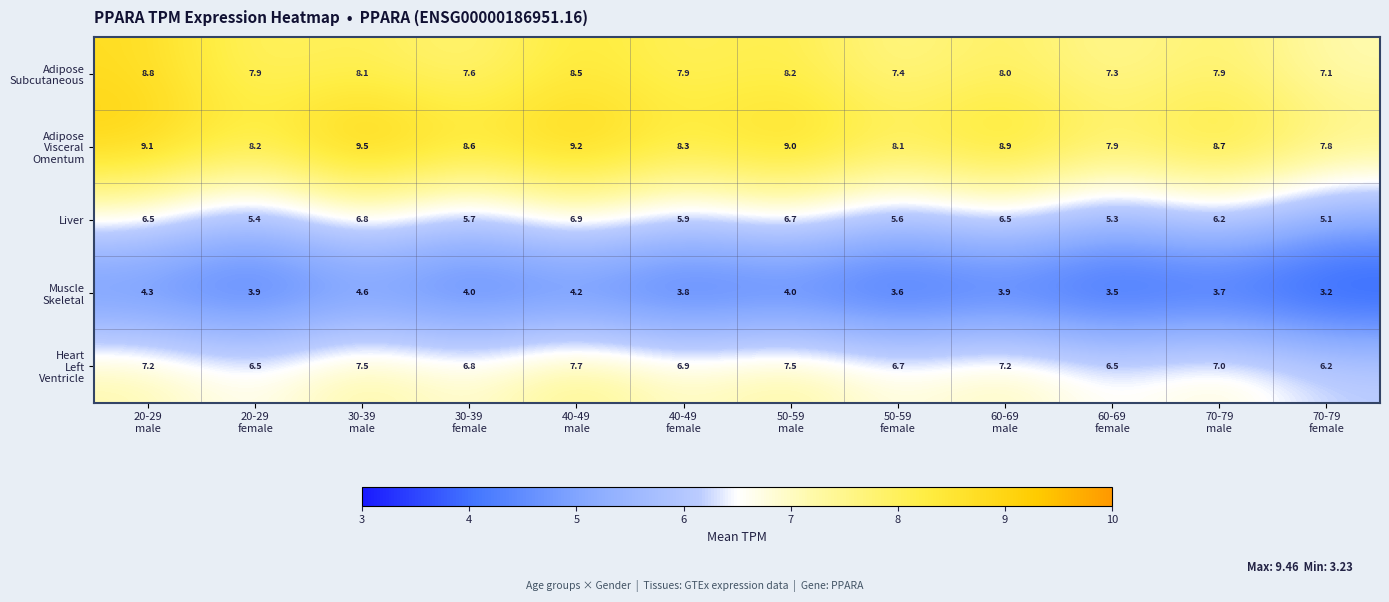

How many series are shown in this chart?

5